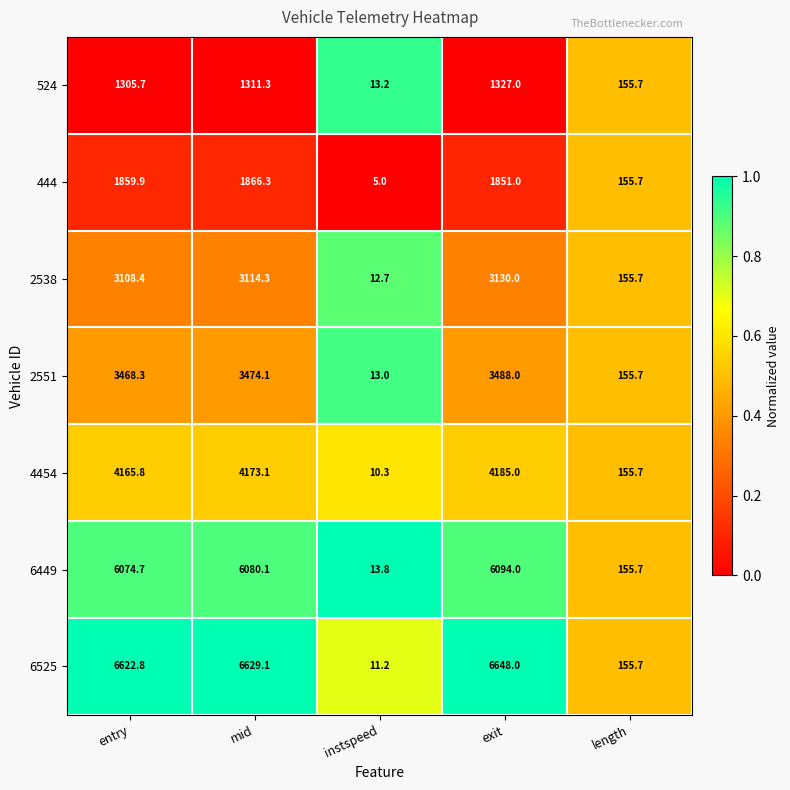

At which category is the sum across all series the highest?

exit